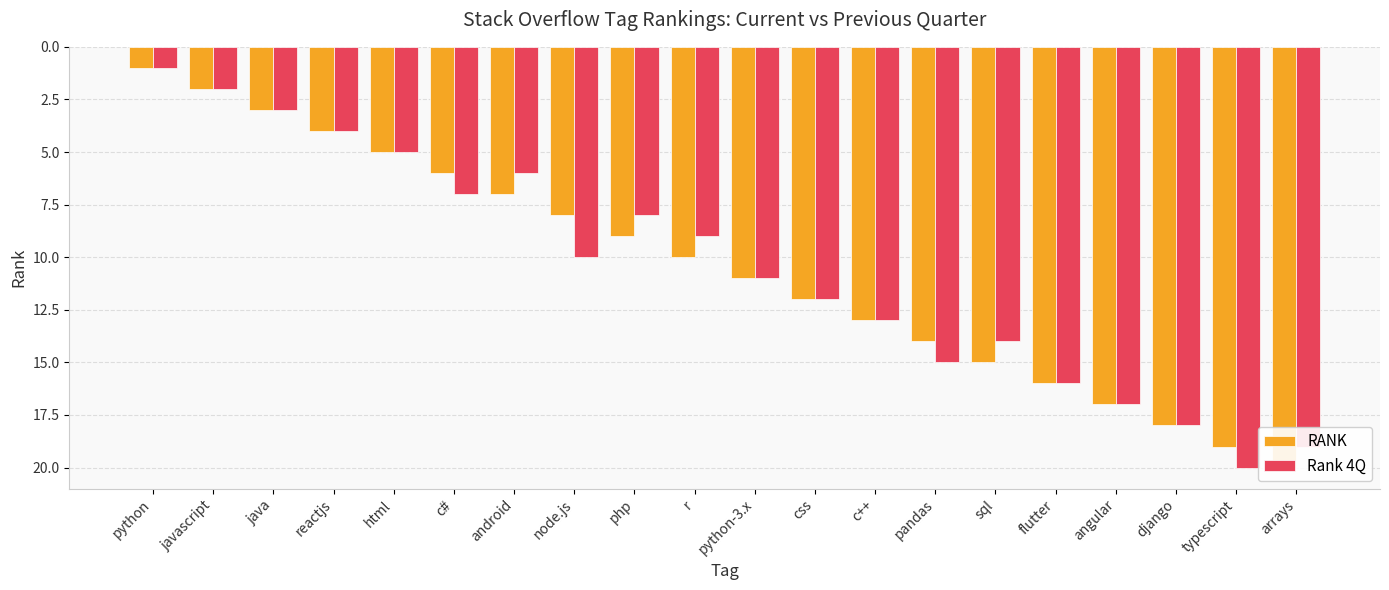

What is the sum of all Rank 4Q values?

210